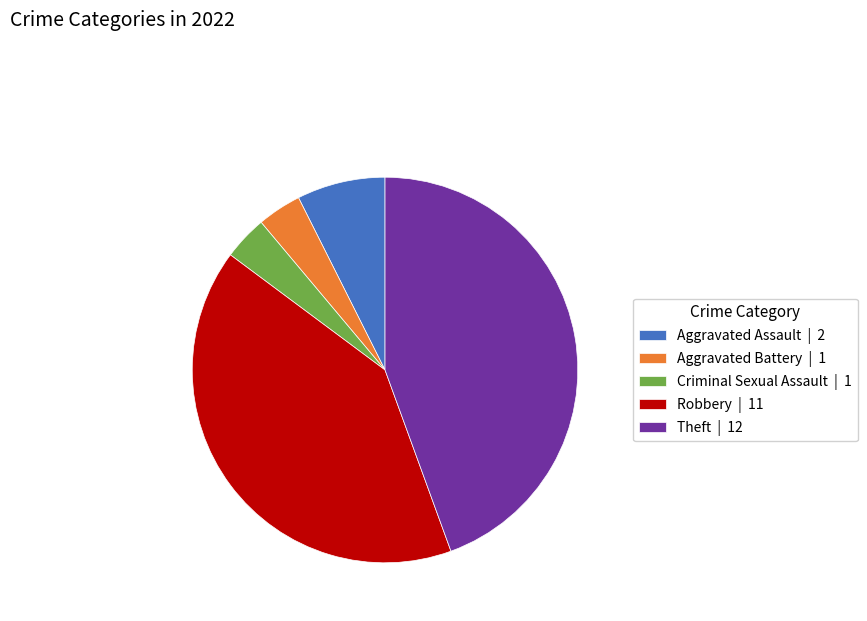

Between Aggravated Assault | 2 and Aggravated Battery | 1, which is larger?

Aggravated Assault | 2